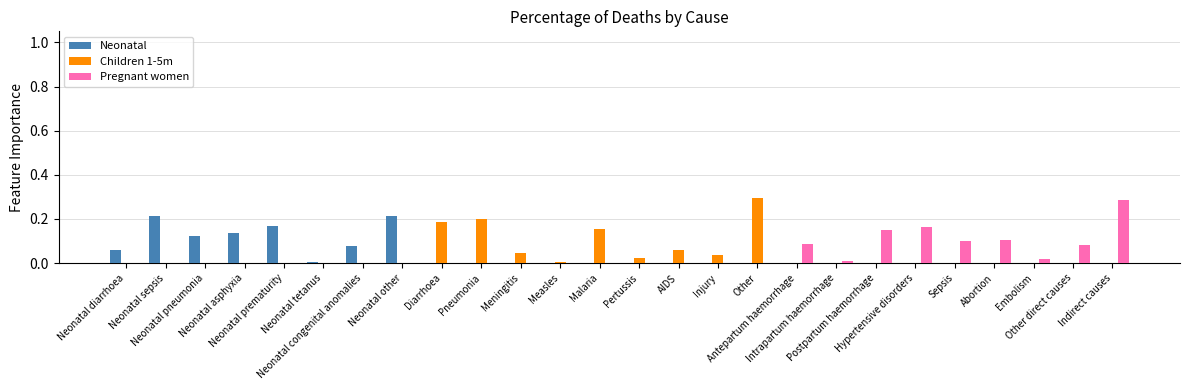

What is the sum of all Children 1-5m values?

1.0